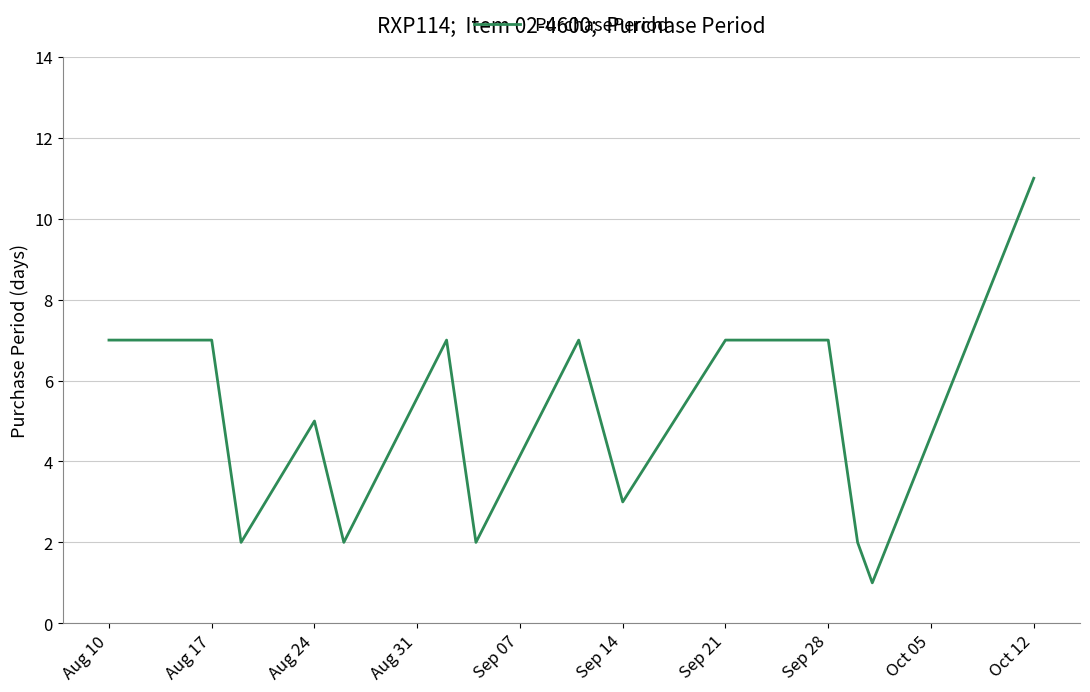

What is the difference between the maximum and minimum values?

10